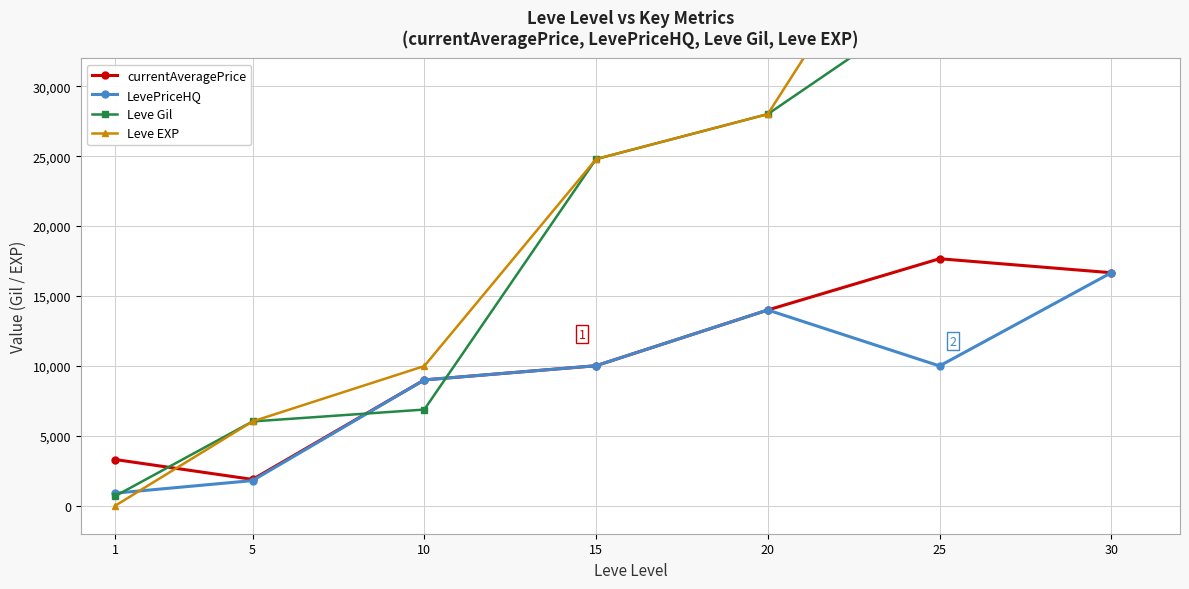

At which label is currentAveragePrice closest to 9774?

15